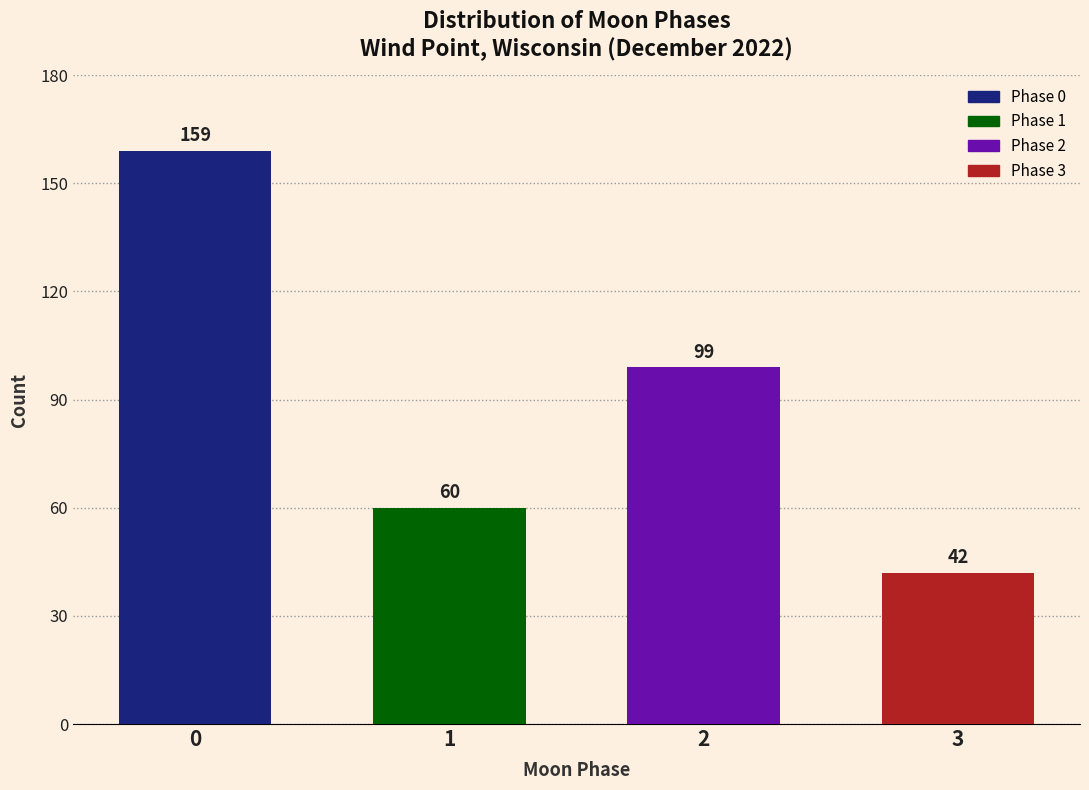

Reading right to left, extract all data points from this chart.

42	99	60	159